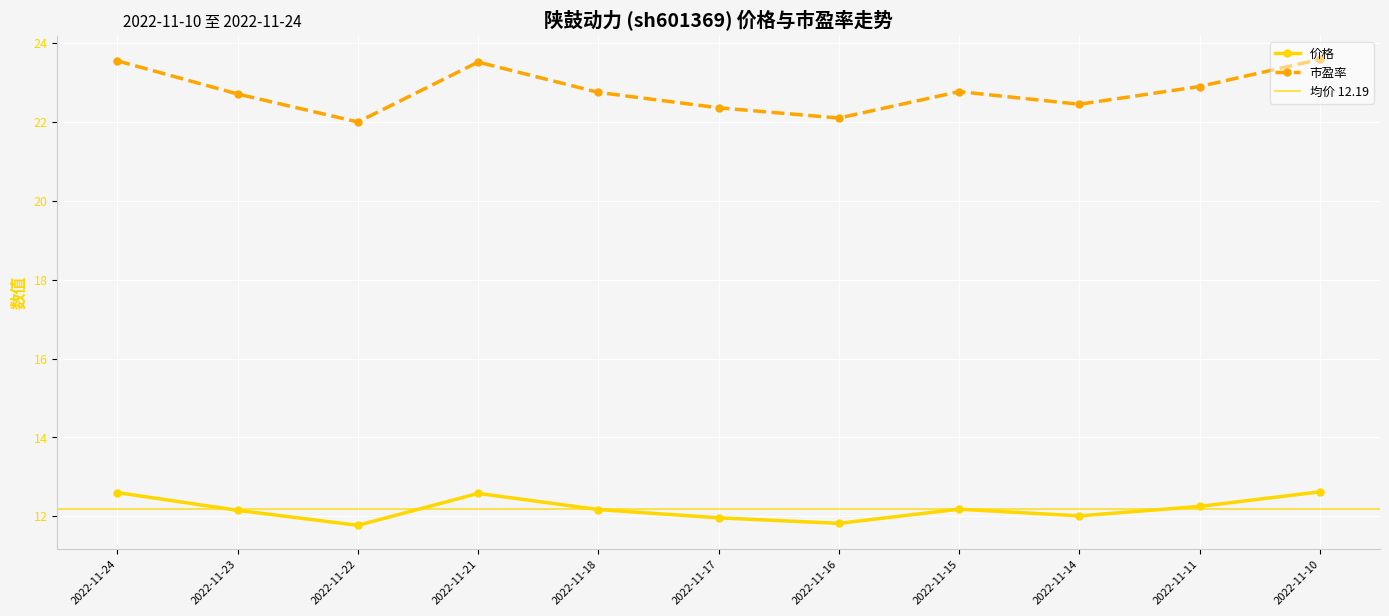

Rank the series by their average value, from highest to lowest.

市盈率, 价格